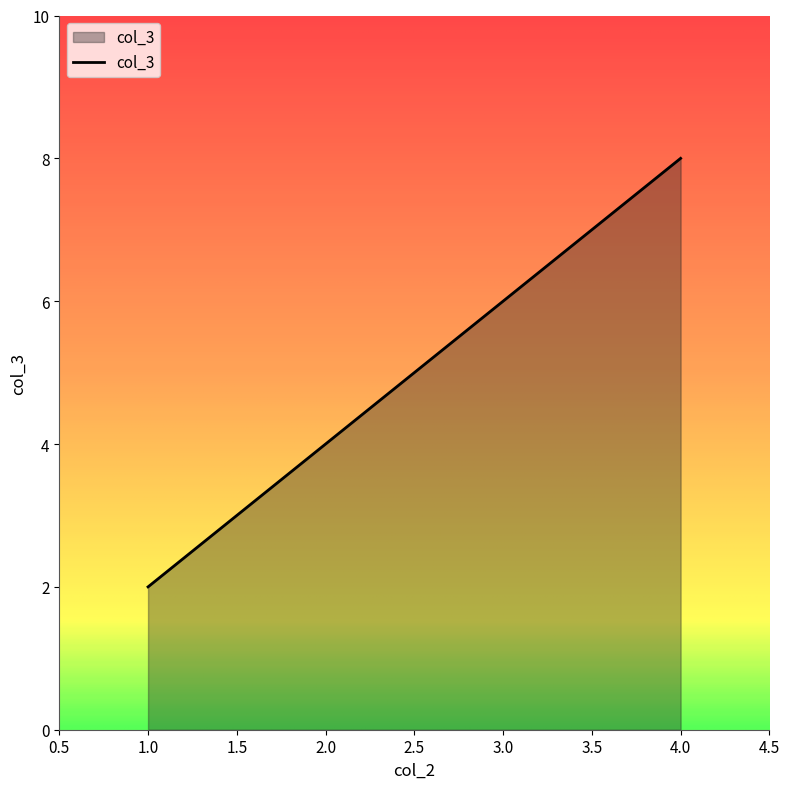

What is the change in value from 1.0 to 2.0?

+2